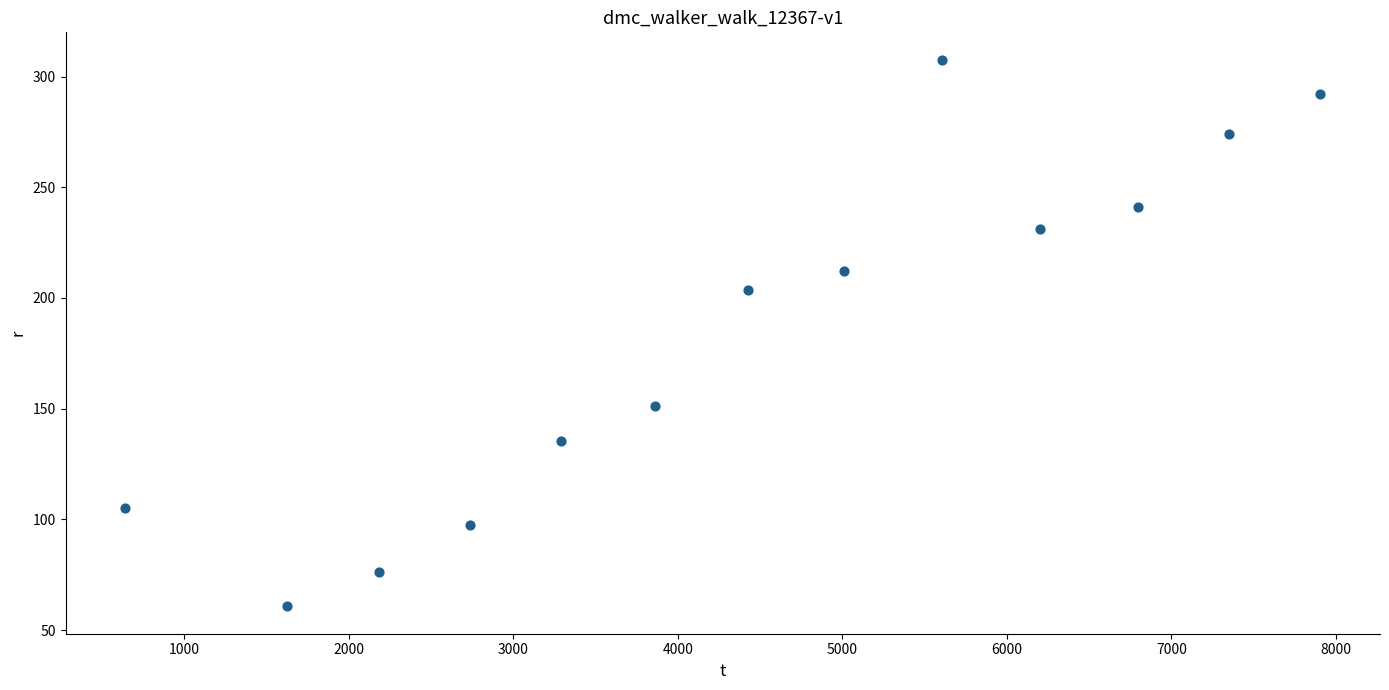

What Y value in the scatter plot is closest to 184?

203.6